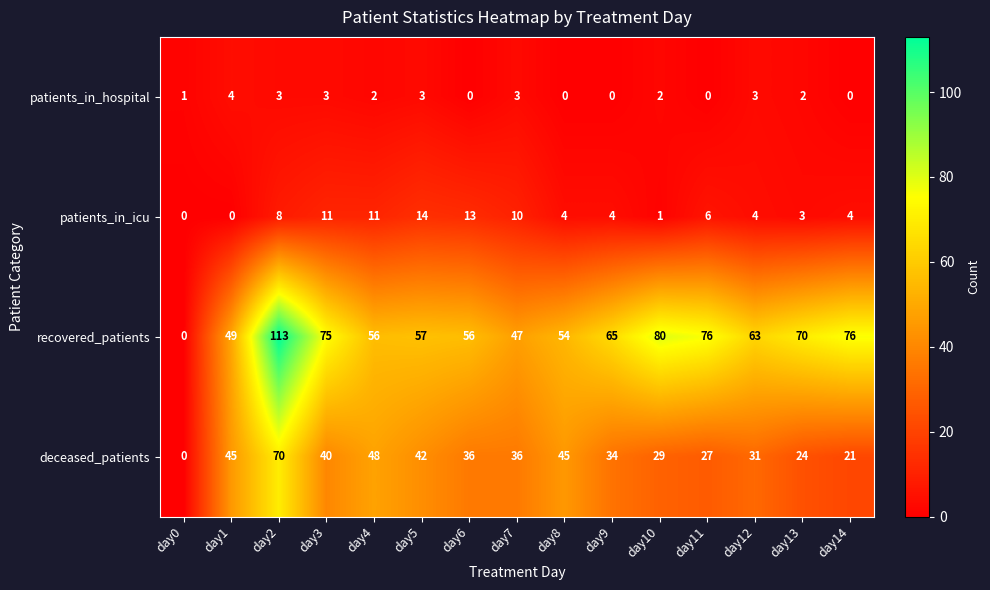

At which label does recovered_patients first exceed 63?

day2